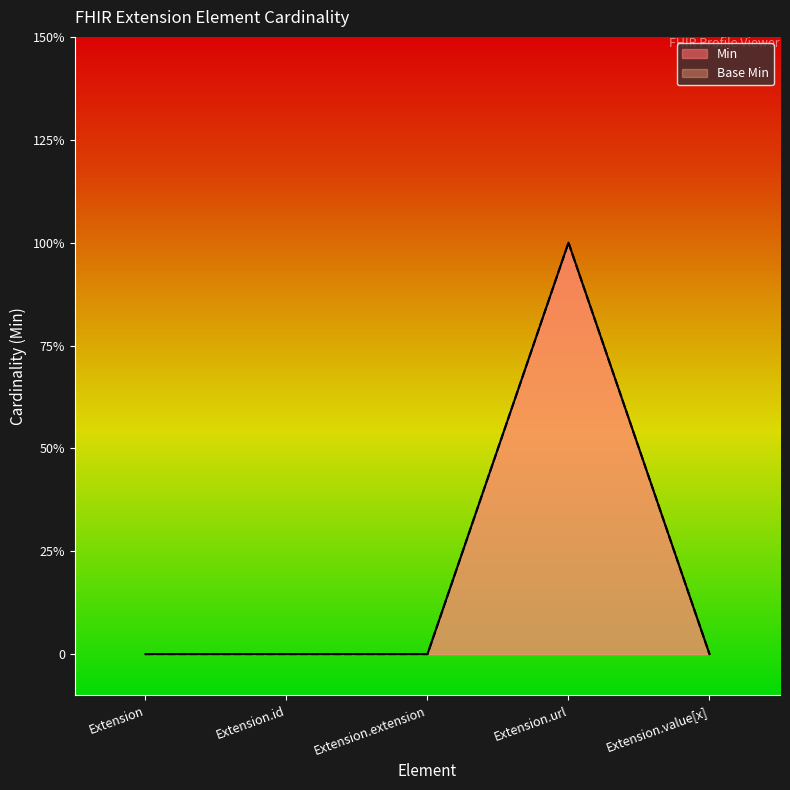

True or false: Min and Base Min intersect in this chart.

False